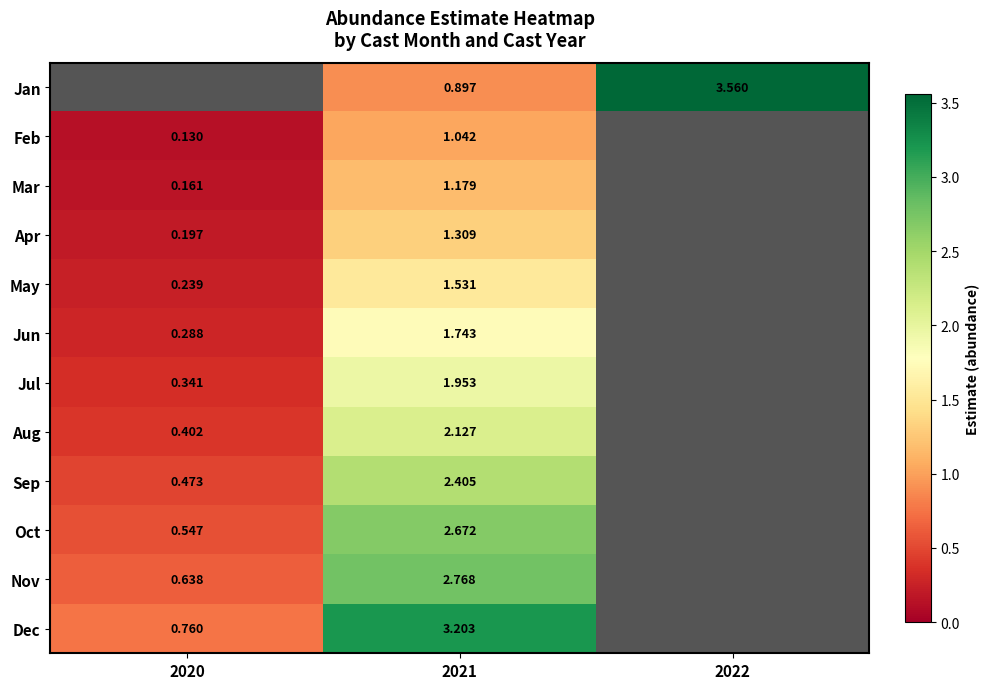

What value does the Nov series have at 2020?

0.6